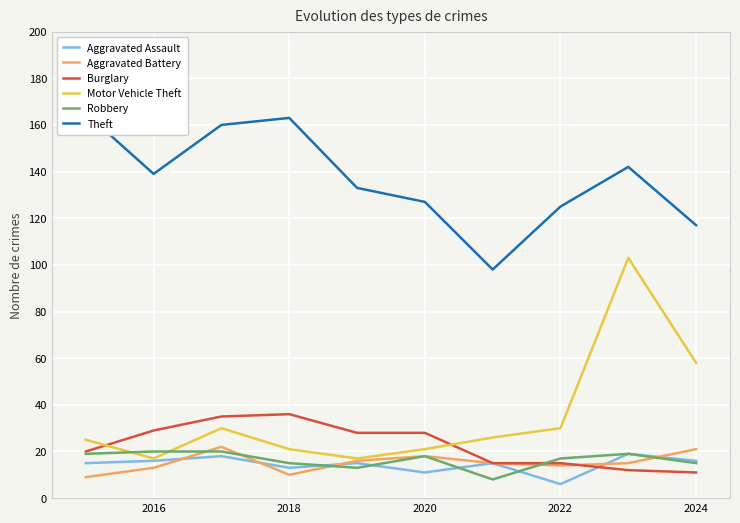

Read the Burglary value at 2016.

29